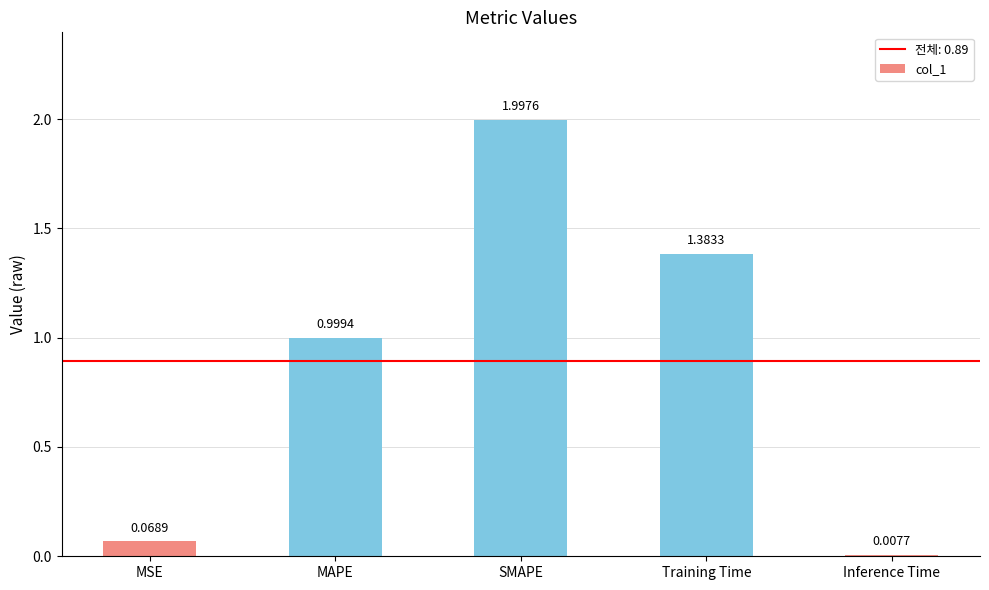

What is the label of the 2nd bar from the left?

MAPE